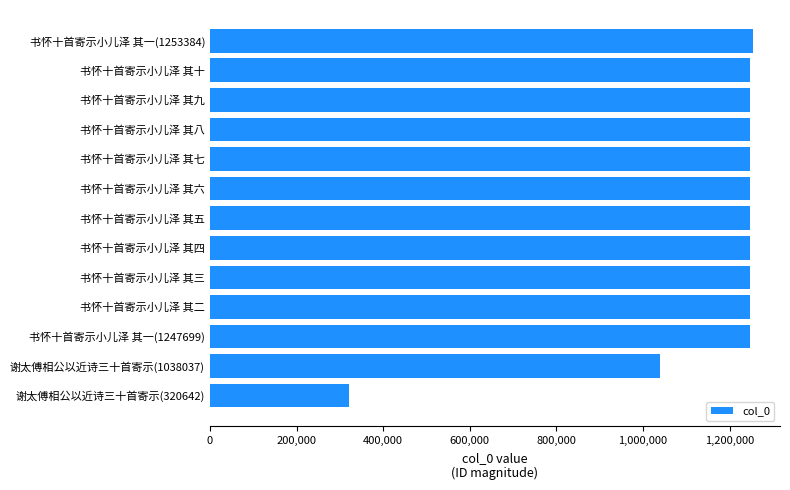

What is the greatest value displayed?

1253384